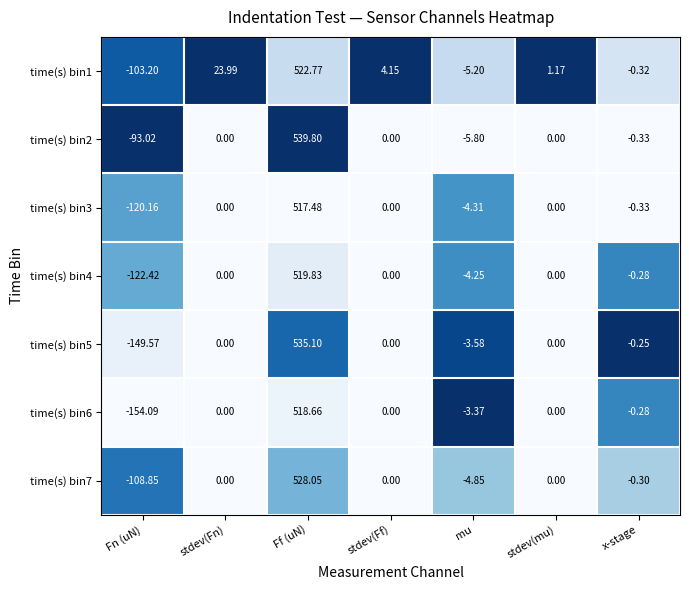

At which category is the sum across all series the highest?

Ff (uN)